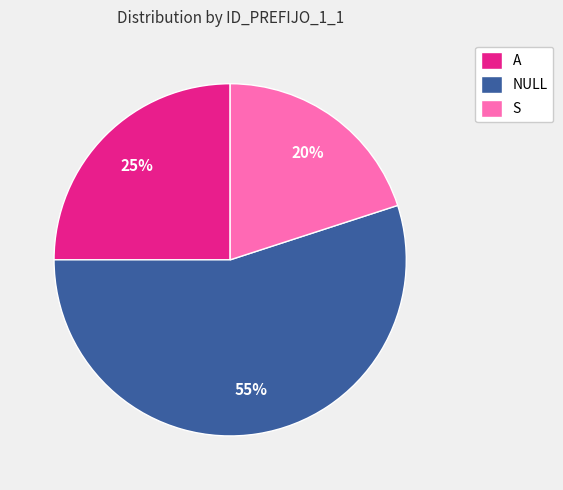

What percentage is the S slice, to the nearest percent?

20%